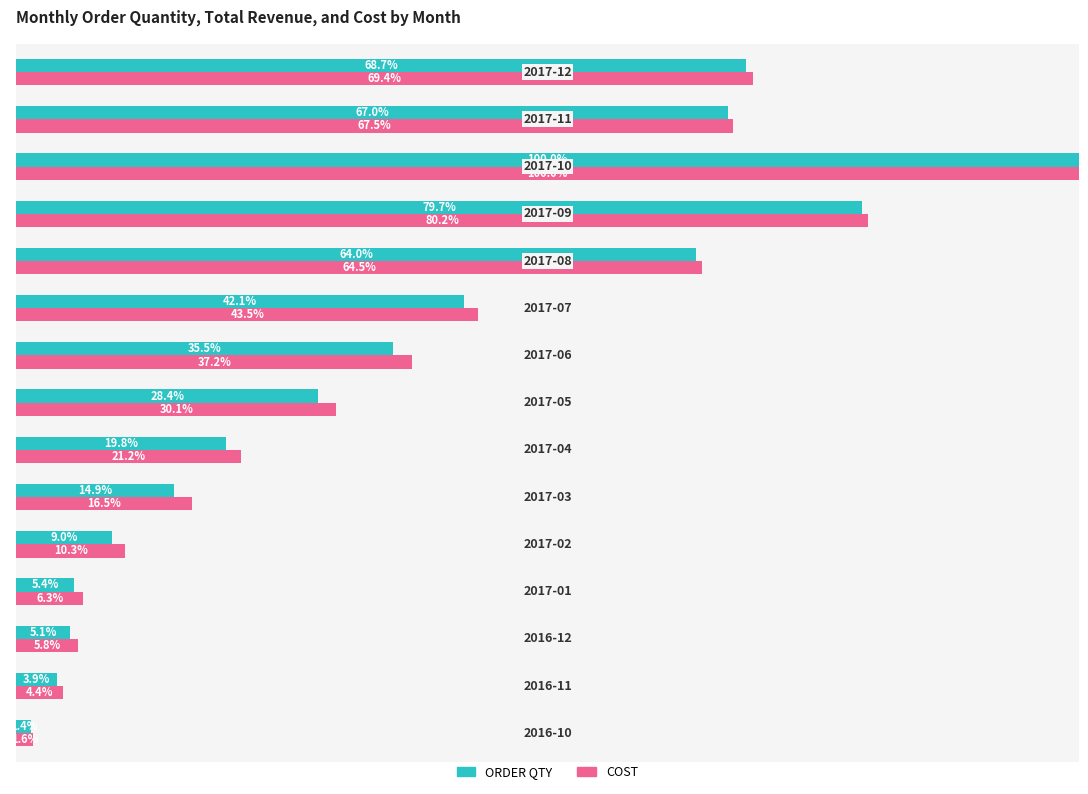

Which series has the largest total across all categories?

COST